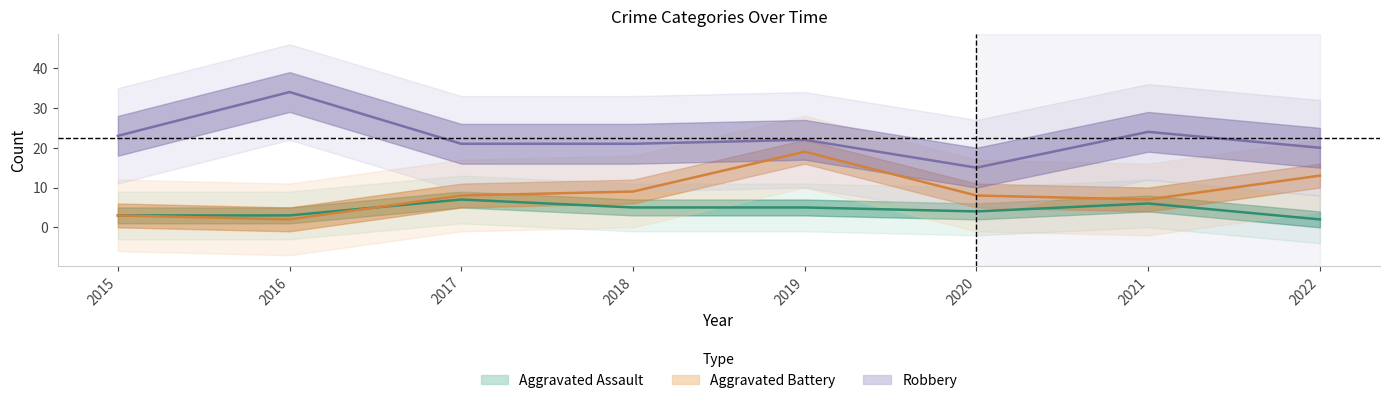

The value of Aggravated Assault at 2015 is 3. True or false?

True